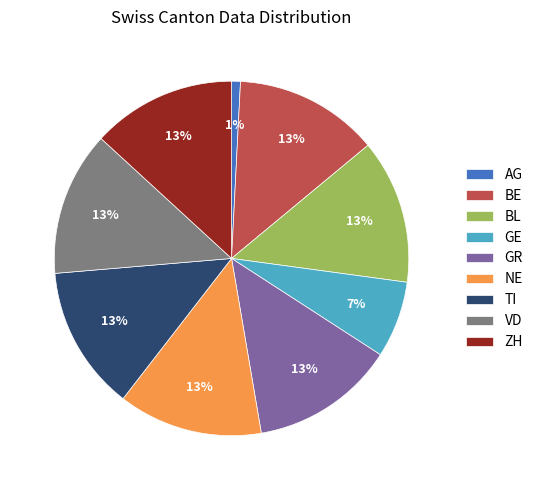

To the nearest percent, what percentage of the pie is AG?

1%